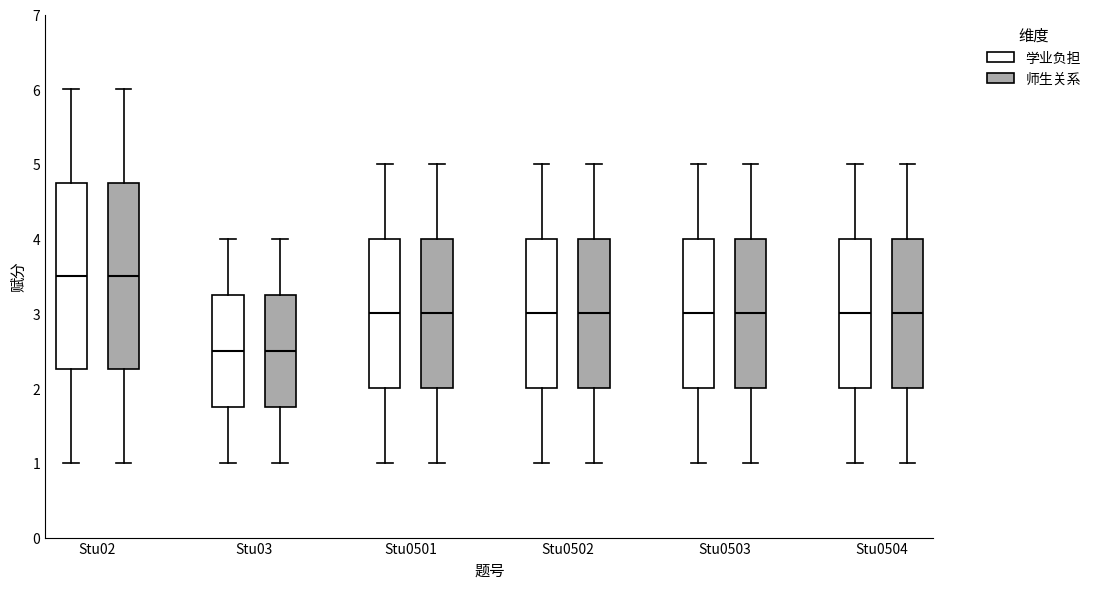

Reading left to right, read every box against the y-axis: the position of its median line, the range the box covers, and the ends of its whiskers. The values are not printed on the chart, so give them approximately, as read against the axis.

Stu02 (学业负担): median 3.5, box 2.3 to 4.8, whiskers 1.0 to 6.0
Stu02 (师生关系): median 3.5, box 2.3 to 4.8, whiskers 1.0 to 6.0
Stu03 (学业负担): median 2.5, box 1.8 to 3.3, whiskers 1.0 to 4.0
Stu03 (师生关系): median 2.5, box 1.8 to 3.3, whiskers 1.0 to 4.0
Stu0501 (学业负担): median 3.0, box 2.0 to 4.0, whiskers 1.0 to 5.0
Stu0501 (师生关系): median 3.0, box 2.0 to 4.0, whiskers 1.0 to 5.0
Stu0502 (学业负担): median 3.0, box 2.0 to 4.0, whiskers 1.0 to 5.0
Stu0502 (师生关系): median 3.0, box 2.0 to 4.0, whiskers 1.0 to 5.0
Stu0503 (学业负担): median 3.0, box 2.0 to 4.0, whiskers 1.0 to 5.0
Stu0503 (师生关系): median 3.0, box 2.0 to 4.0, whiskers 1.0 to 5.0
Stu0504 (学业负担): median 3.0, box 2.0 to 4.0, whiskers 1.0 to 5.0
Stu0504 (师生关系): median 3.0, box 2.0 to 4.0, whiskers 1.0 to 5.0